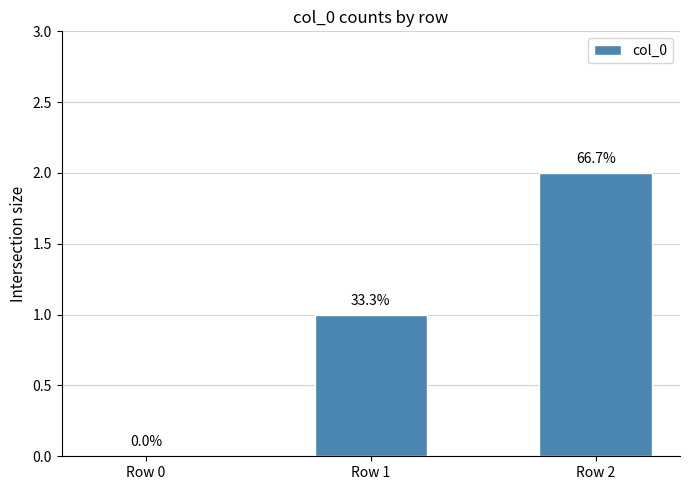

Where does the data first go above 1?

Row 2